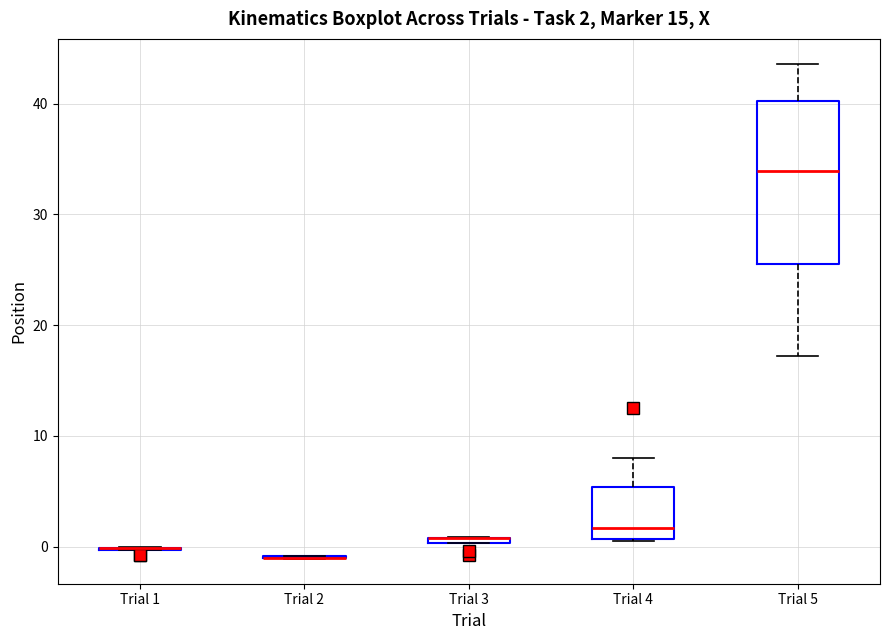

Comparing the boxes themselves (not the whiskers), which one is the tallest?

Trial 5